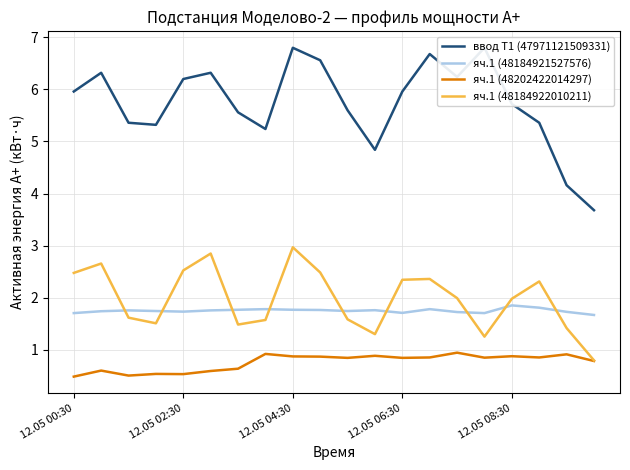

What is the highest value of the яч.1 (48184921527576) series?

1.9